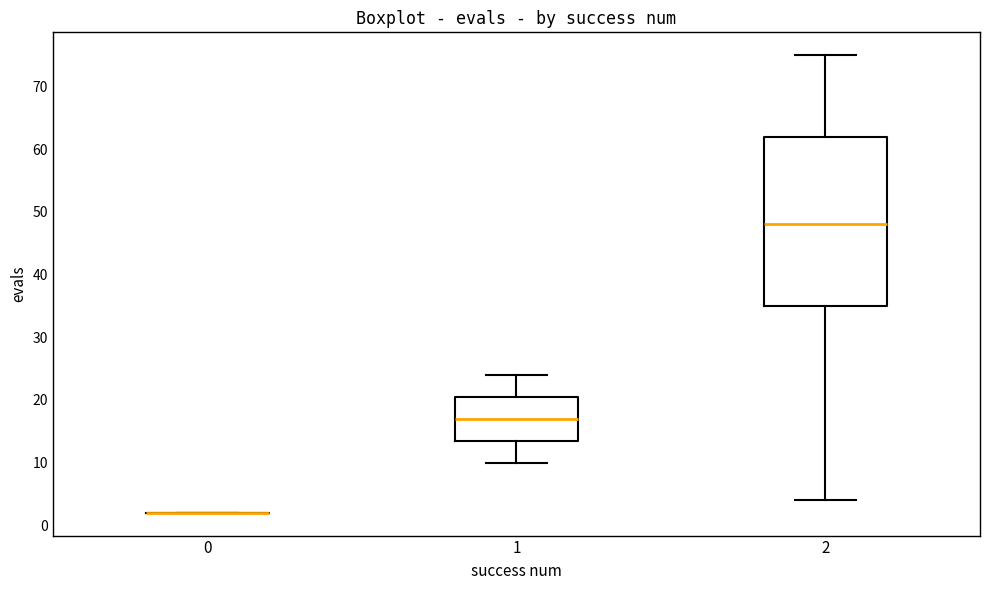

Comparing the boxes themselves (not the whiskers), which one is the tallest?

2